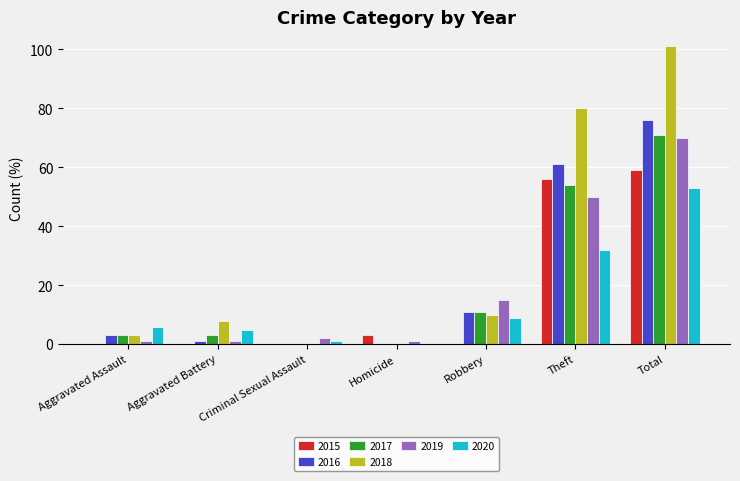

What is the highest value of the 2016 series?

76